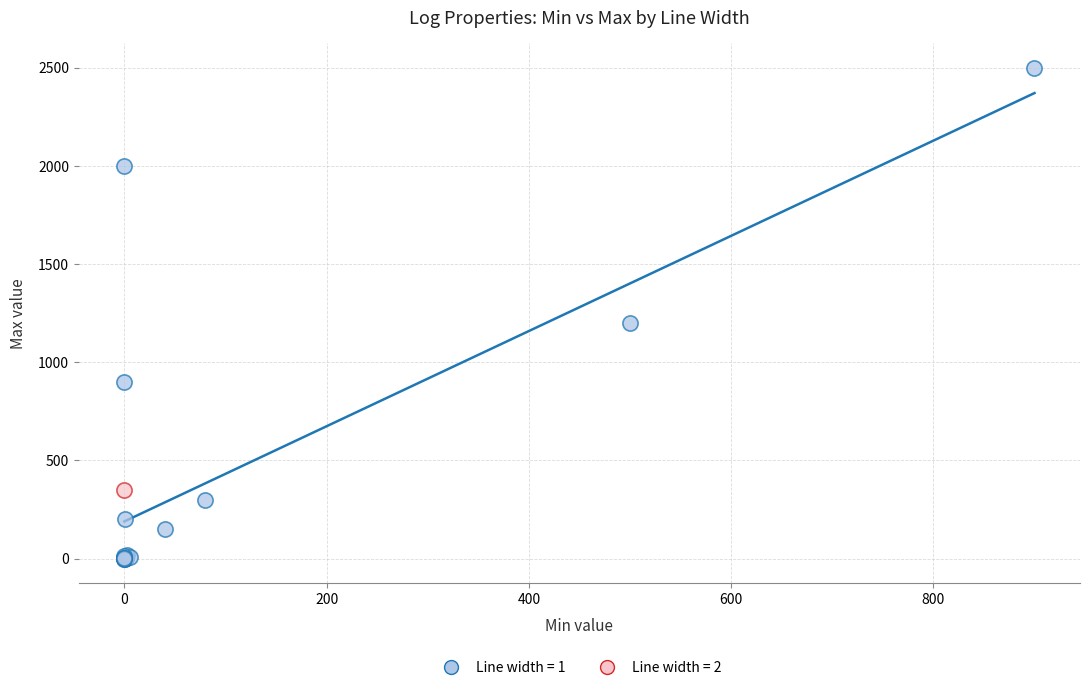

What are all the series names shown in the legend?

Line width = 1, Line width = 2